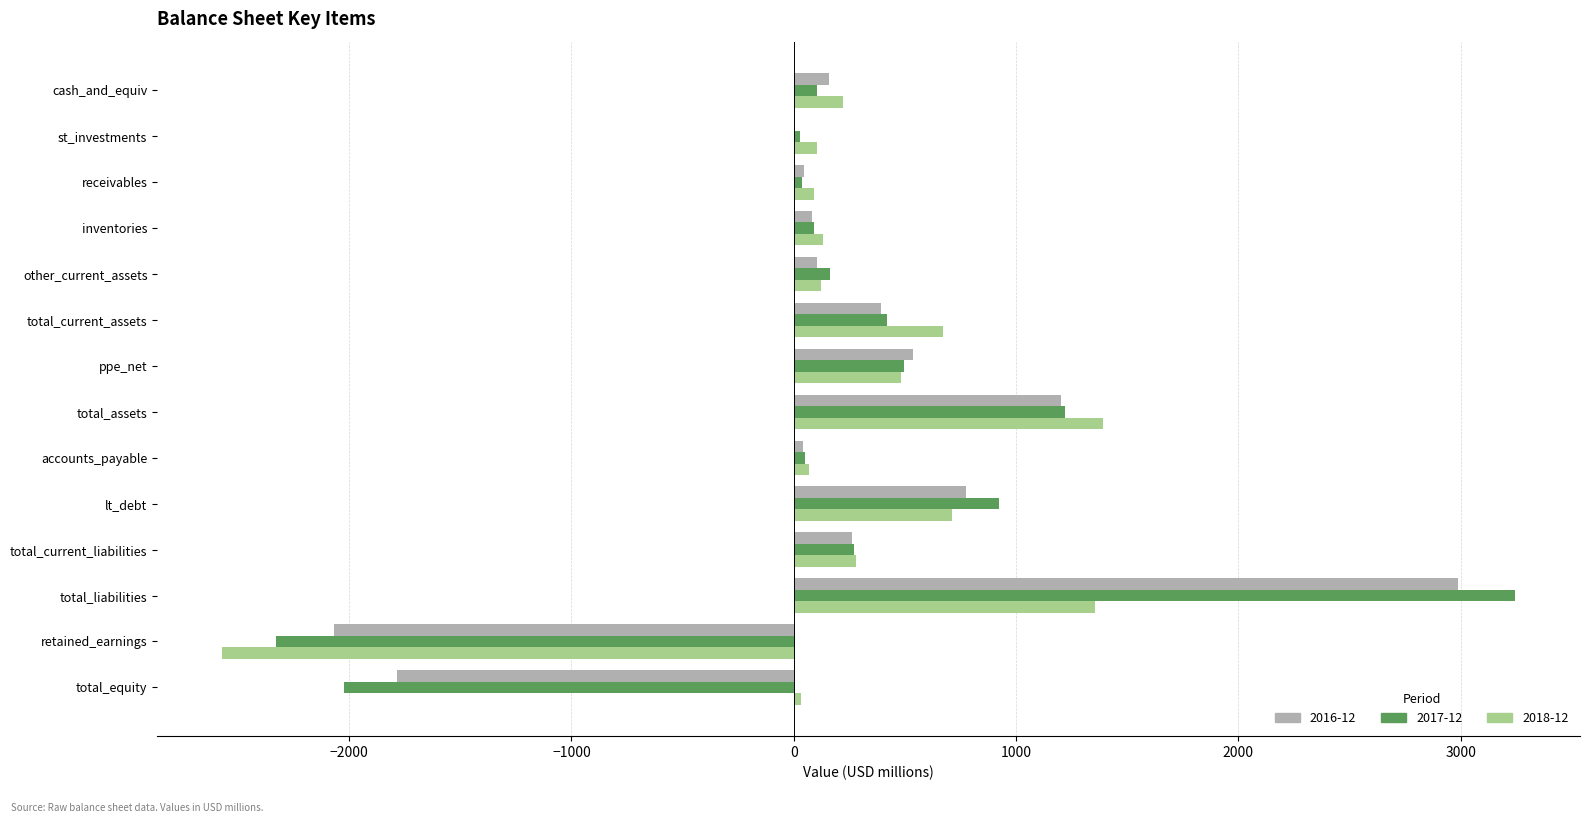

The 2017-12 series shows 3245.6 at total_liabilities. True or false?

True